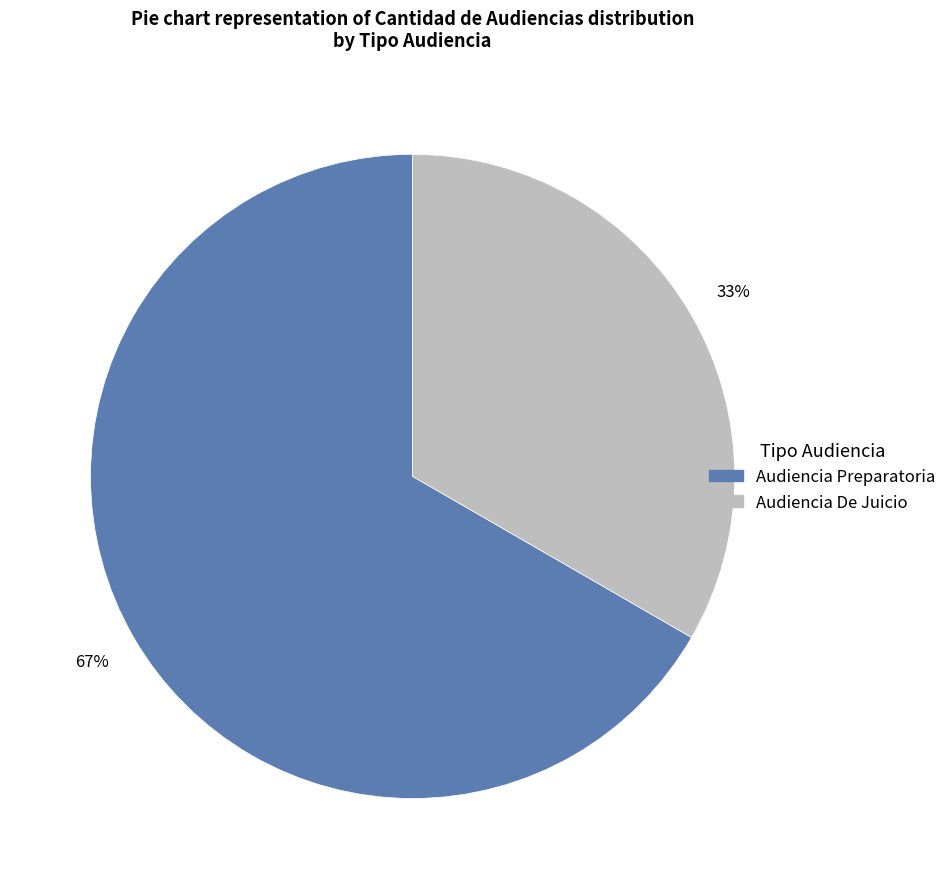

Which has a higher value, Audiencia Preparatoria or Audiencia De Juicio?

Audiencia Preparatoria